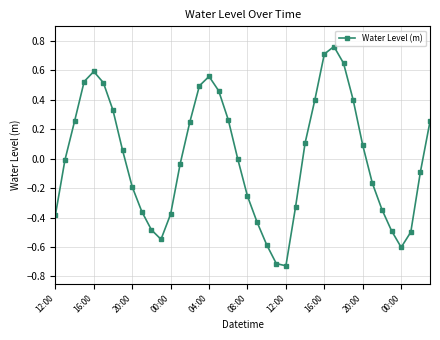

Count the number of categories in the chart.

40